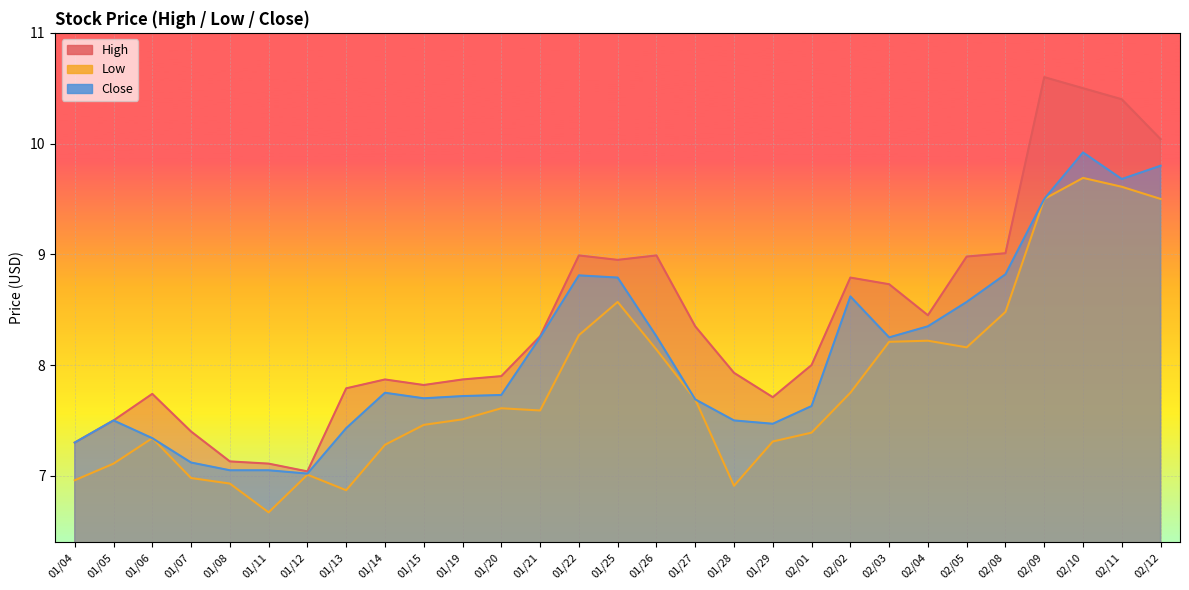

What is the maximum value shown in the chart?

10.6